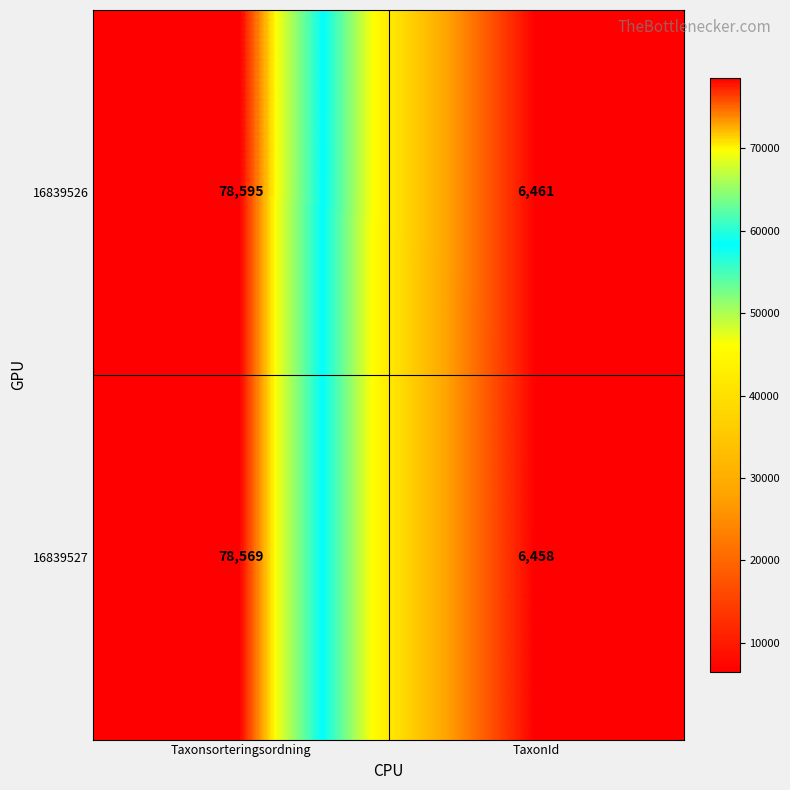

What is the approximate value of 16839526 at TaxonId, to the nearest 10?

6460